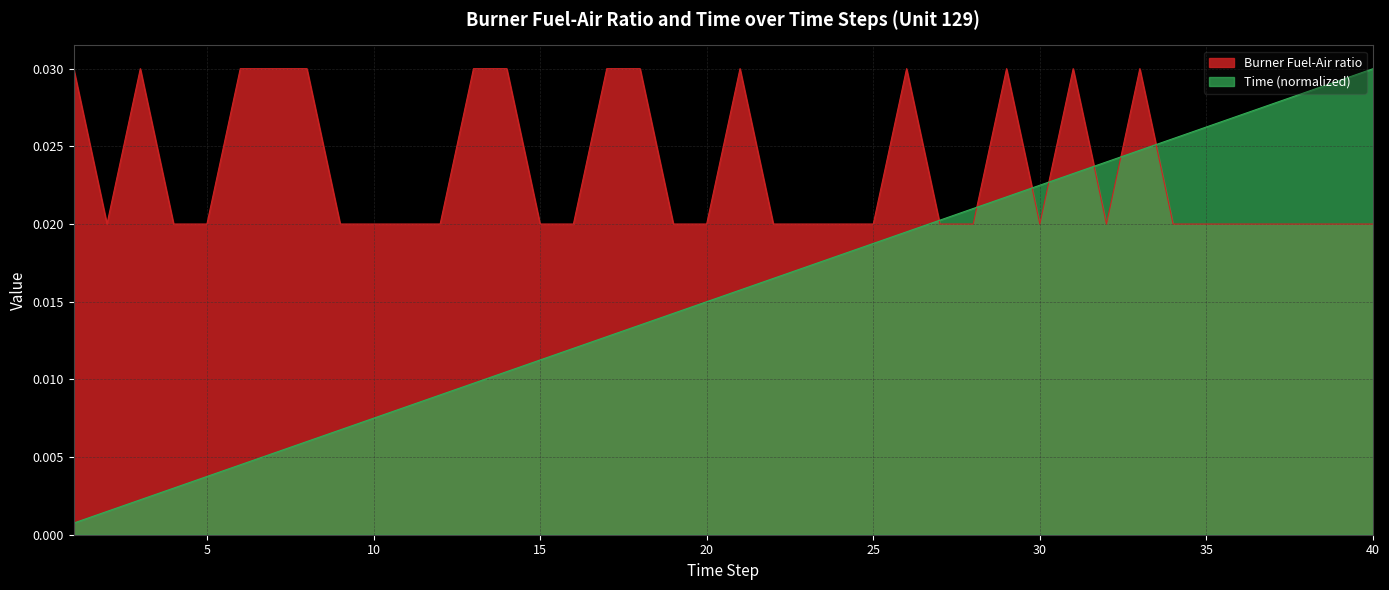

Which series has the largest total across all categories?

Burner Fuel-Air ratio